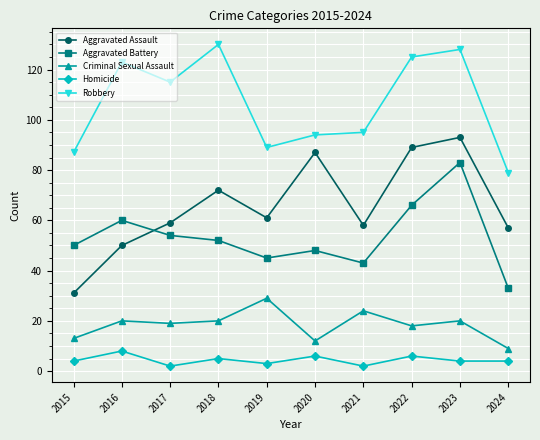

What is the greatest value displayed?

130